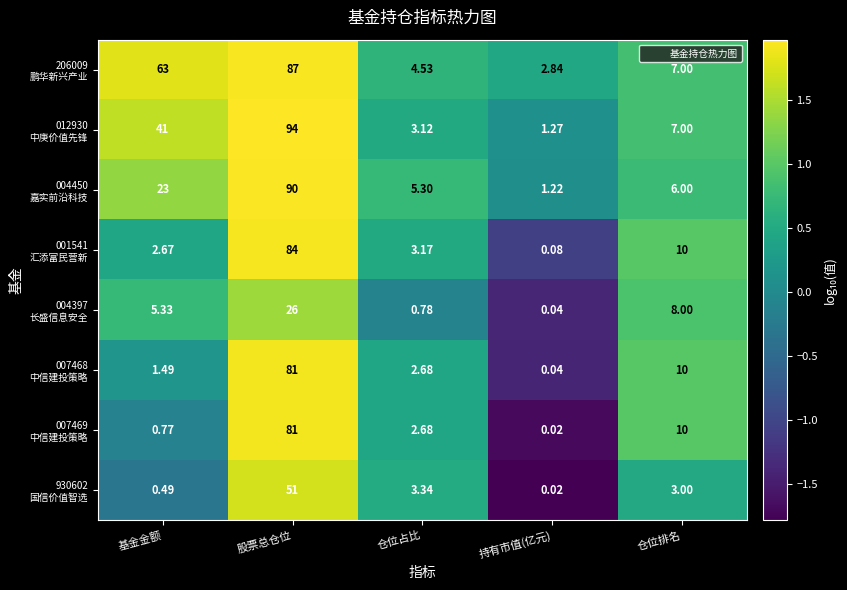

At which category is the sum across all series the highest?

股票总仓位